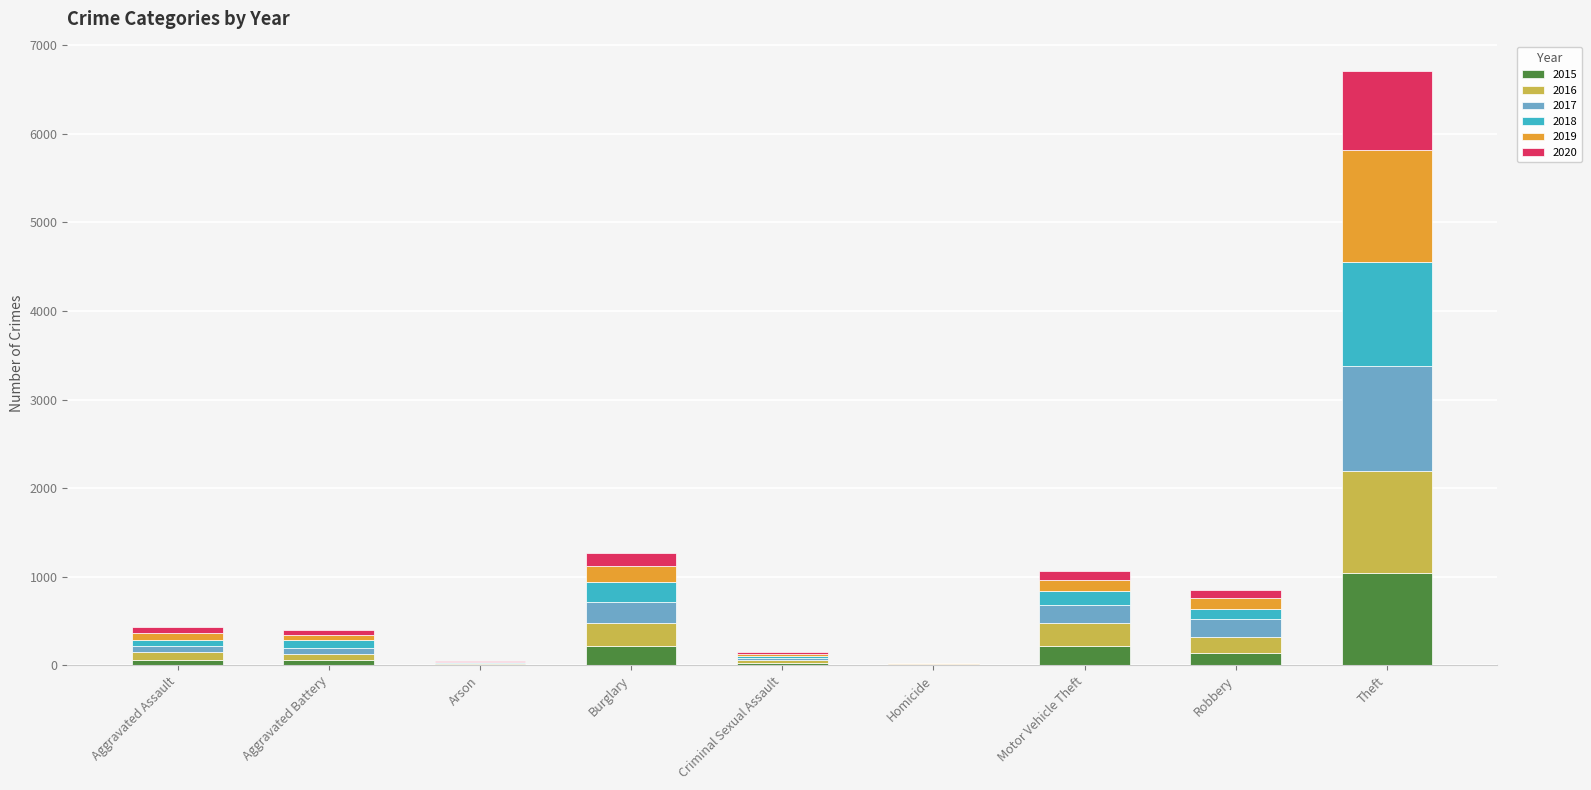

What are all the series names shown in the legend?

2015, 2016, 2017, 2018, 2019, 2020